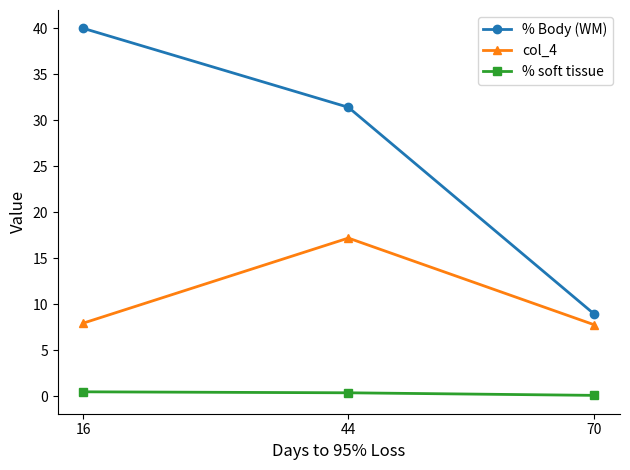

How many lines are shown in the chart?

3